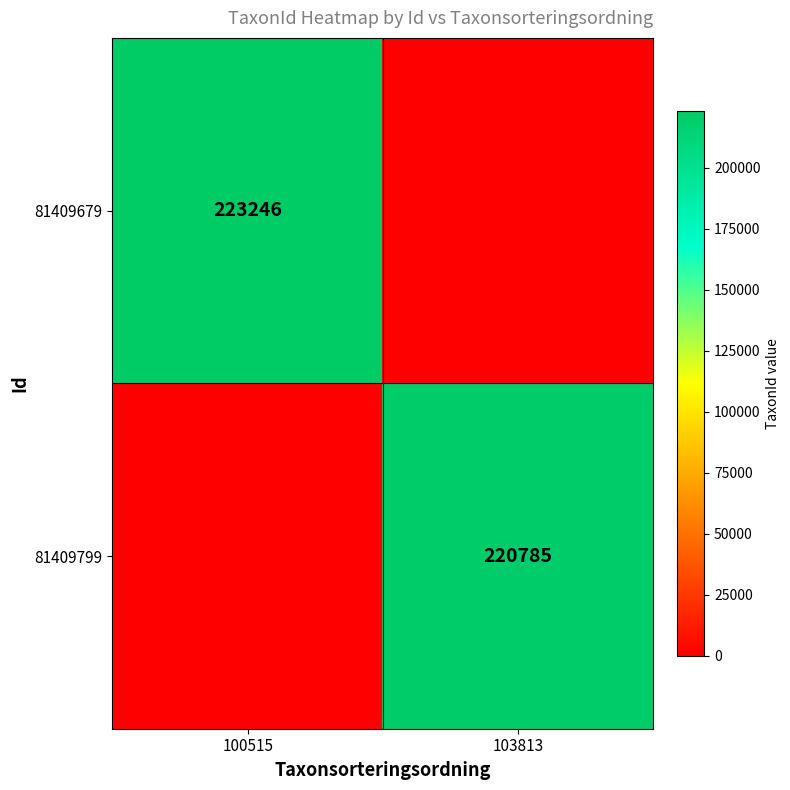

True or false: 81409799 has a value of 220785 at 103813.

True